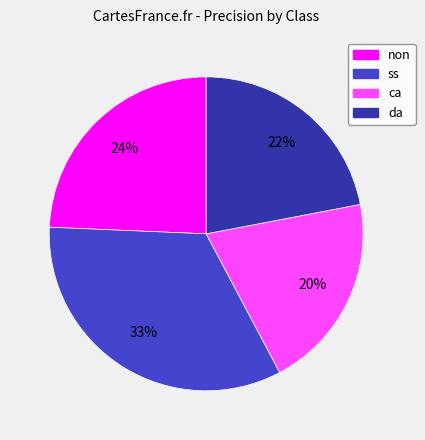

To the nearest percent, what portion does ca represent?

20%